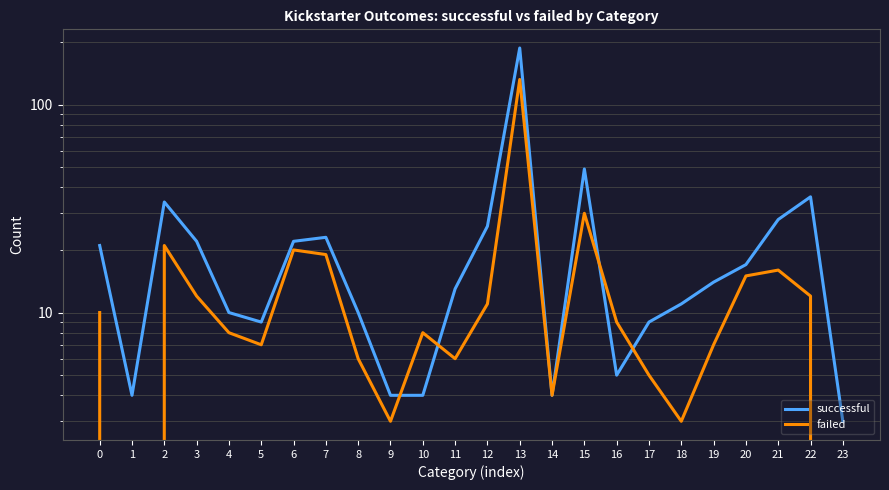

Where is the first local minimum for failed?

1